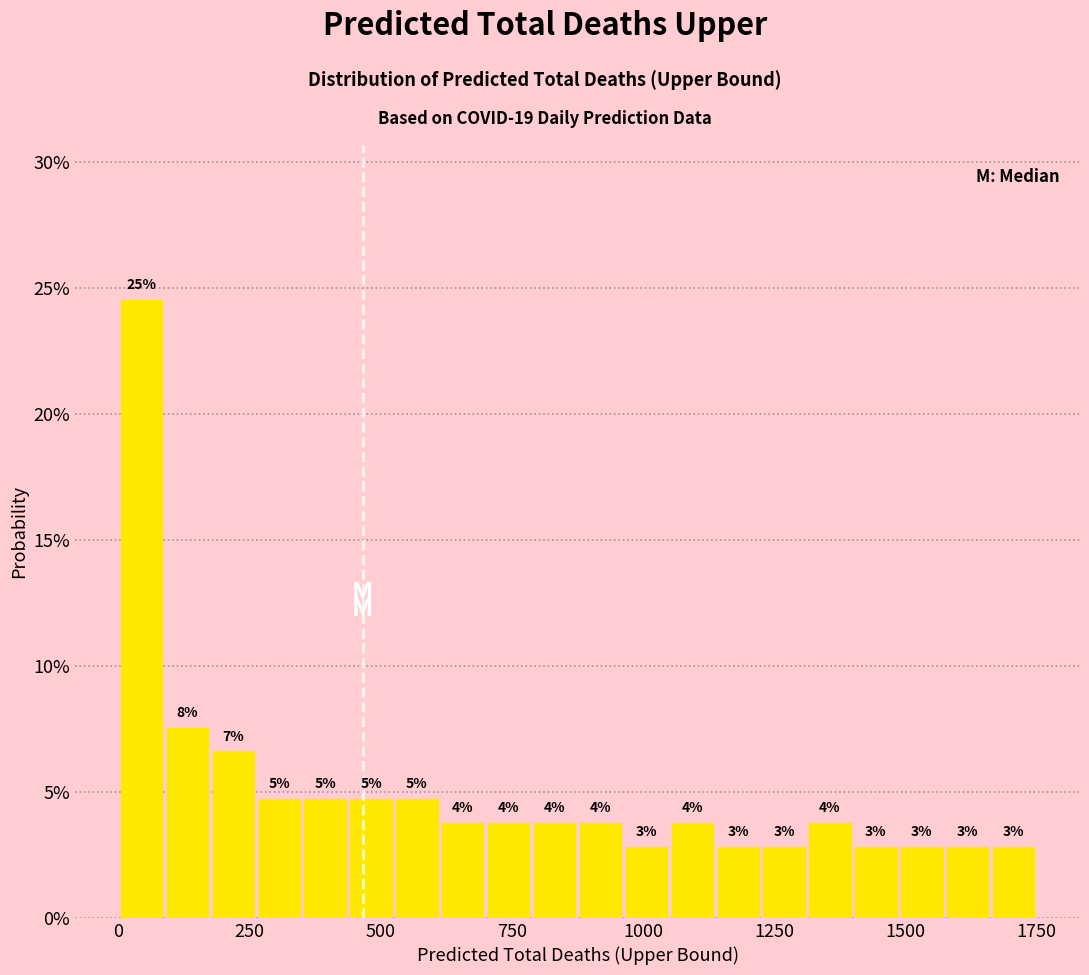

Around what value on the x-axis is the tallest bar? Give the approximate position of its centre, as read against the axis.

50